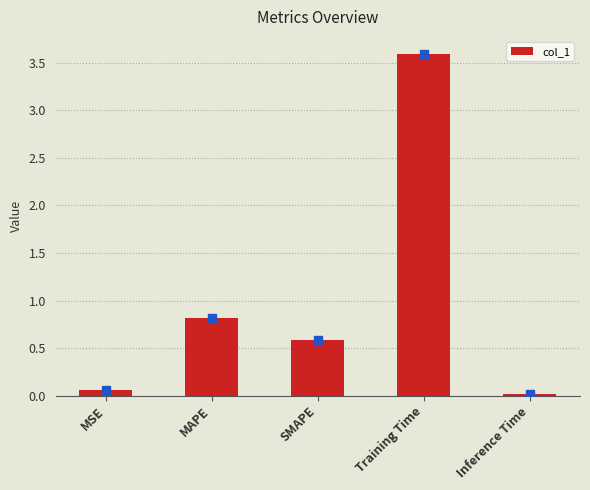

At which label is the value closest to 1?

MAPE